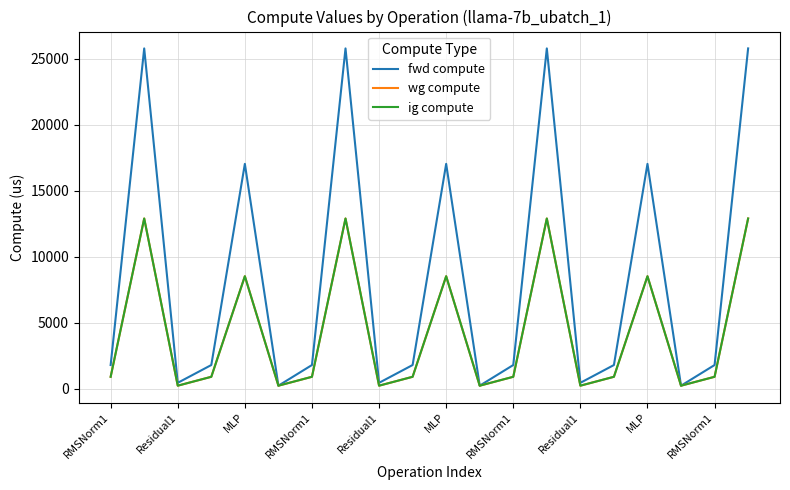

What is the minimum value for fwd compute?

217.5